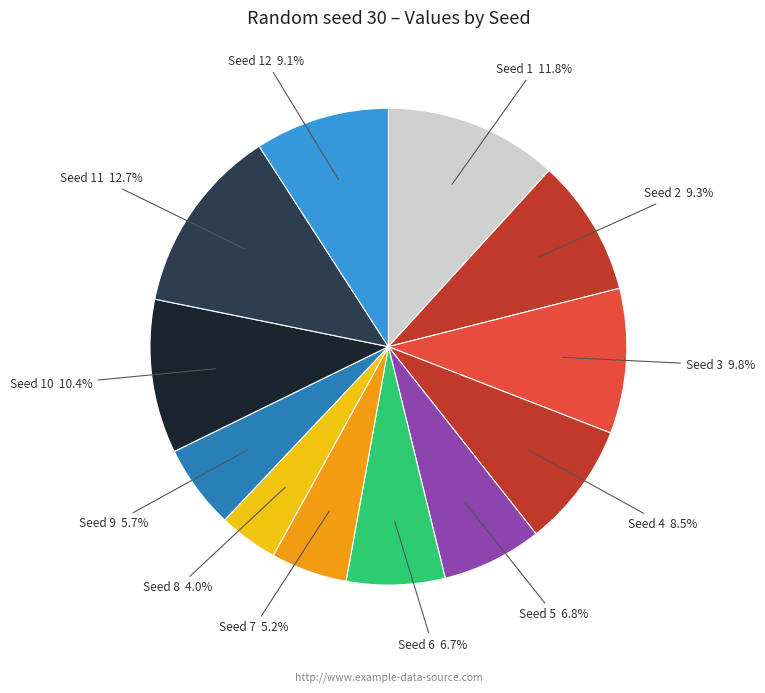

Rank the categories by value from lowest to highest.

8, 7, 9, 6, 5, 4, 12, 2, 3, 10, 1, 11